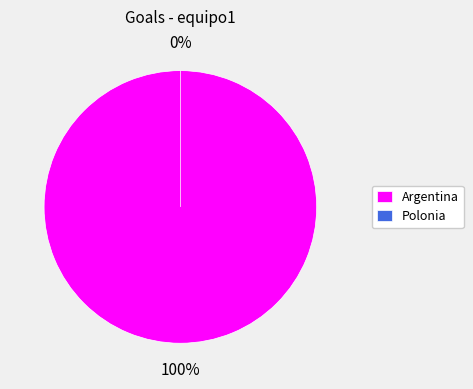

Which slice is the largest?

Argentina